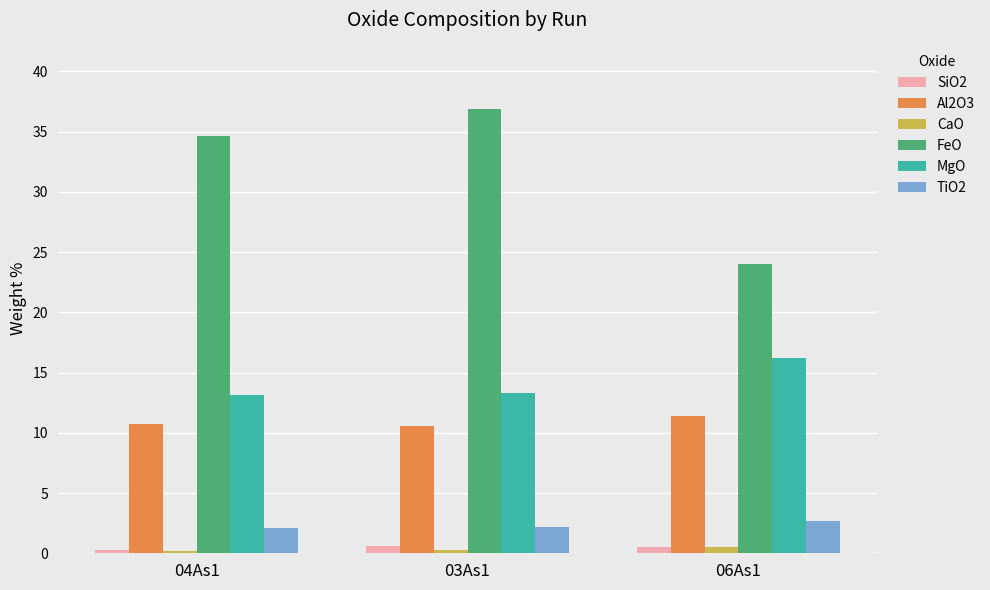

What is the label of the 2nd bar from the right?

03As1